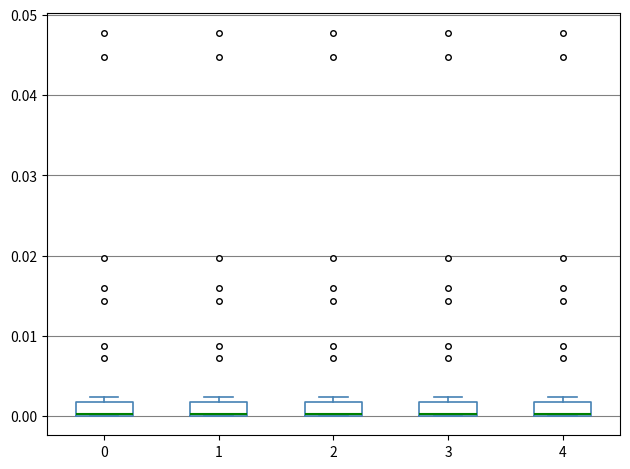

Reading left to right, read every box against the y-axis: the position of its median line, the range the box covers, and the ends of its whiskers. The values are not printed on the chart, so give them approximately, as read against the axis.

0: median 0.000 (drawn on the box's lower edge), box 0.000 to 0.002, whiskers 0.000 to 0.002 (just above the box's upper edge)
1: median 0.000 (drawn on the box's lower edge), box 0.000 to 0.002, whiskers 0.000 to 0.002 (just above the box's upper edge)
2: median 0.000 (drawn on the box's lower edge), box 0.000 to 0.002, whiskers 0.000 to 0.002 (just above the box's upper edge)
3: median 0.000 (drawn on the box's lower edge), box 0.000 to 0.002, whiskers 0.000 to 0.002 (just above the box's upper edge)
4: median 0.000 (drawn on the box's lower edge), box 0.000 to 0.002, whiskers 0.000 to 0.002 (just above the box's upper edge)